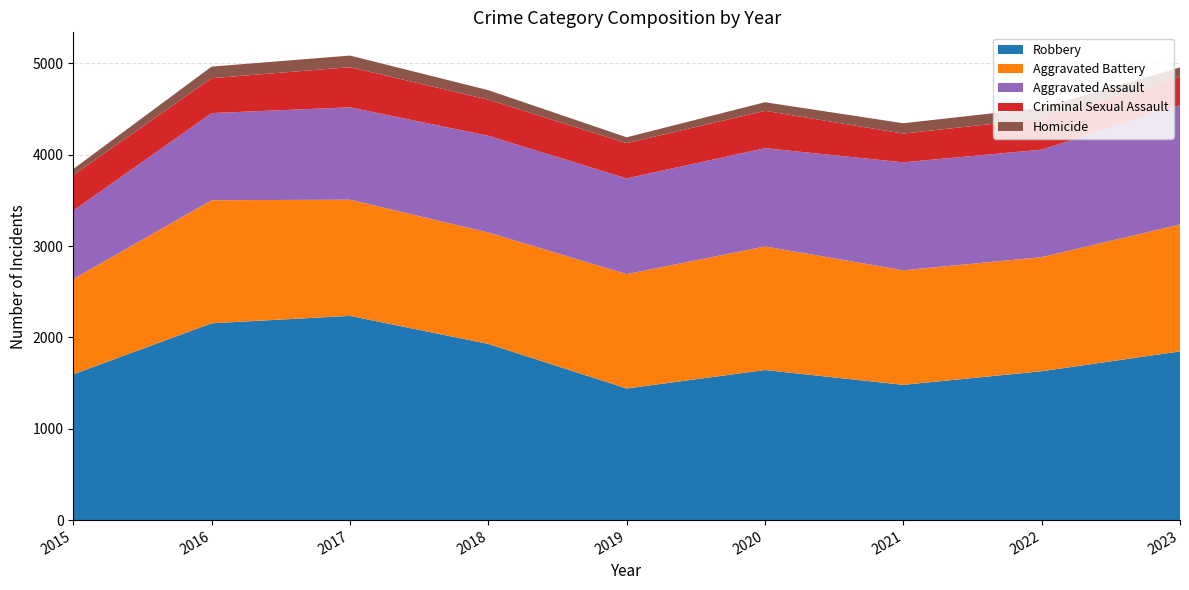

Reading left to right, transcribe all the data shown in this chart.

Robbery: 2015=1596	2016=2155	2017=2236	2018=1929	2019=1441	2020=1643	2021=1481	2022=1630	2023=1847
Aggravated Battery: 2015=1044	2016=1347	2017=1272	2018=1220	2019=1252	2020=1353	2021=1254	2022=1249	2023=1390
Aggravated Assault: 2015=748	2016=954	2017=1011	2018=1059	2019=1048	2020=1076	2021=1182	2022=1177	2023=1305
Criminal Sexual Assault: 2015=389	2016=382	2017=440	2018=395	2019=386	2020=409	2021=315	2022=341	2023=311
Homicide: 2015=67	2016=127	2017=127	2018=104	2019=64	2020=94	2021=113	2022=117	2023=103